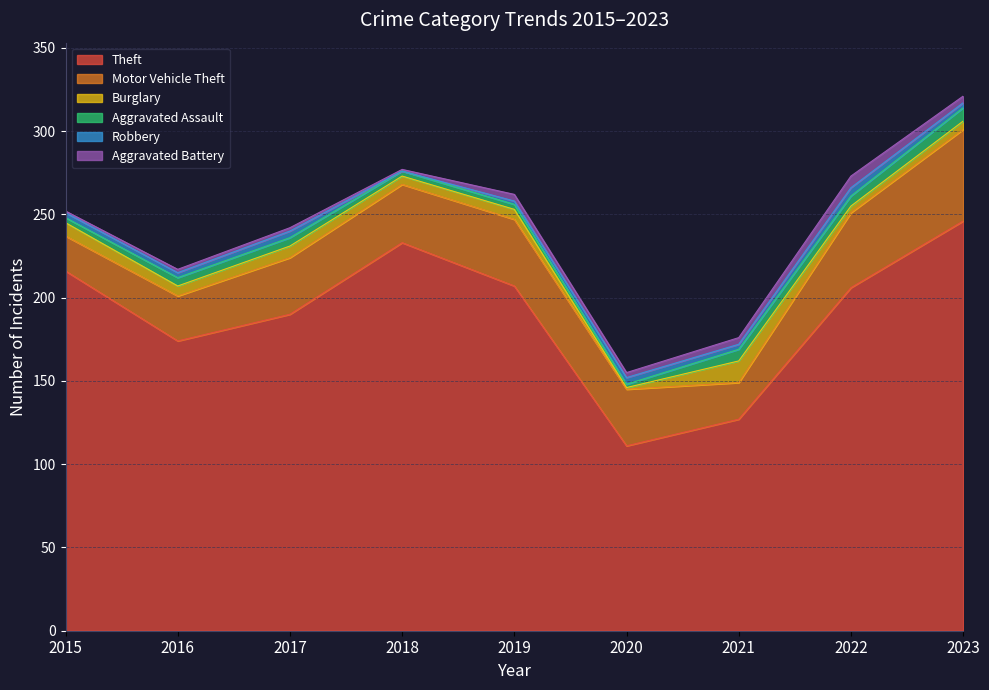

The Aggravated Assault series shows 3 at 2017. True or false?

False